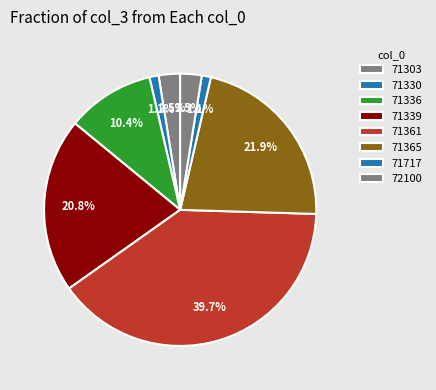

To the nearest percent, what percentage of the pie is 71336?

10%